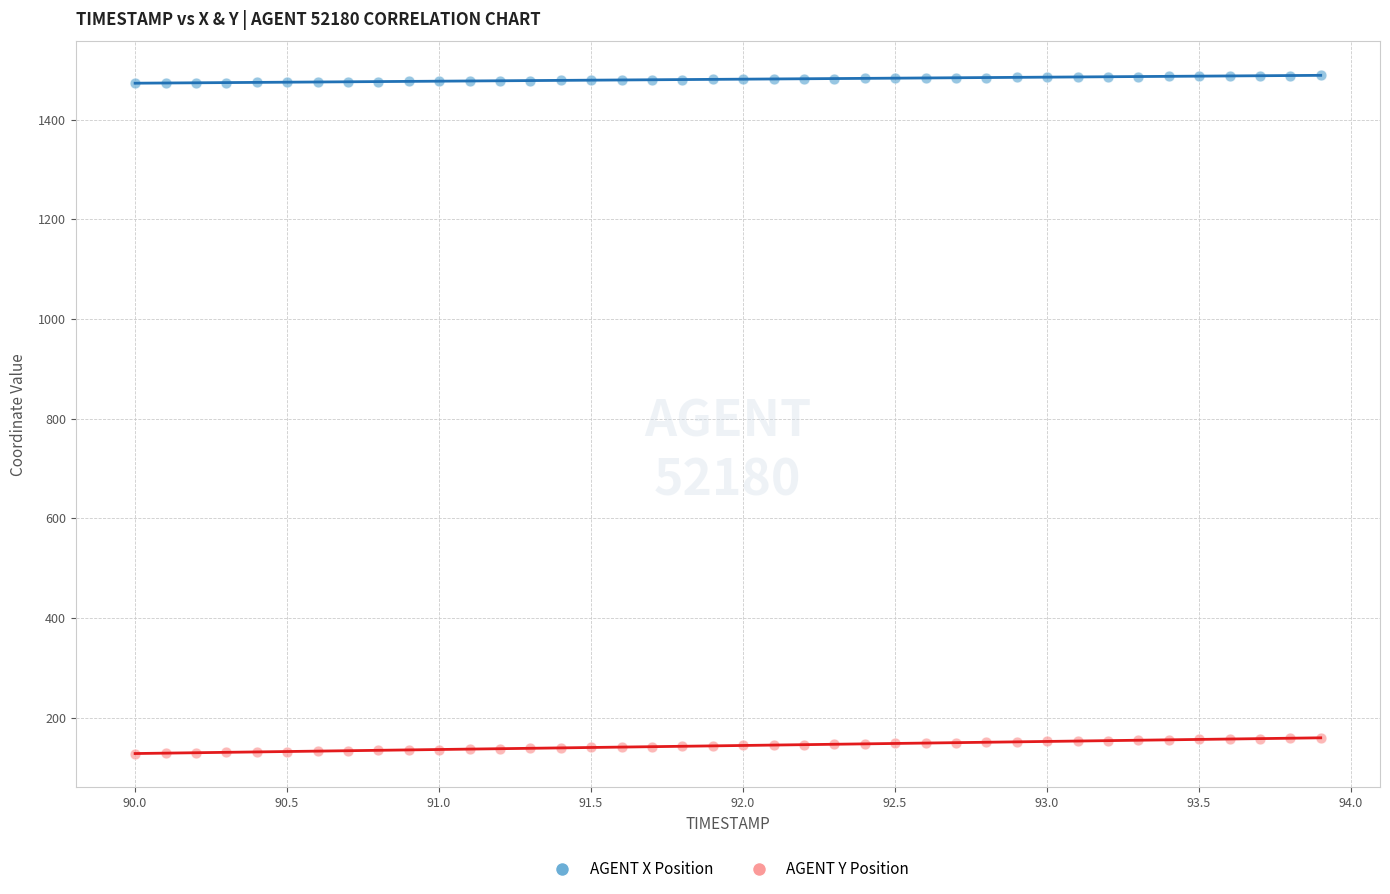

Which series reaches the minimum Y coordinate?

AGENT Y Position